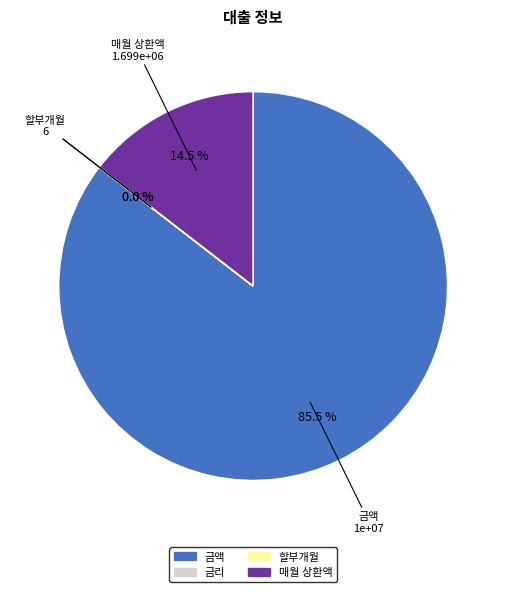

Which slice is the largest?

금액